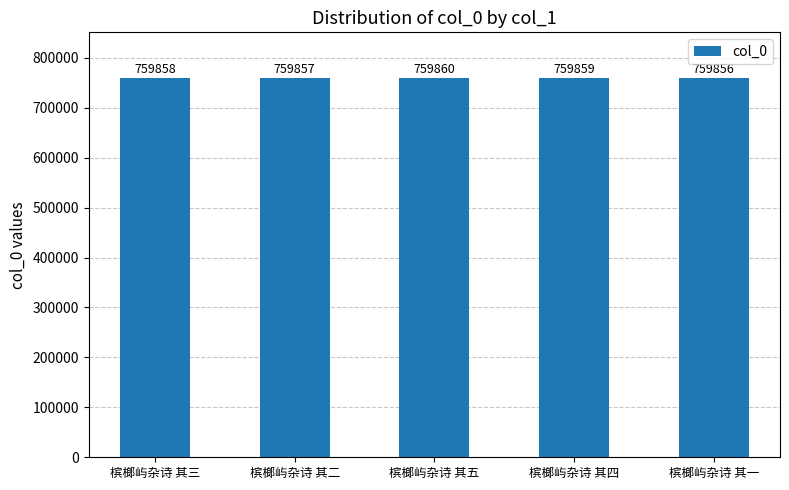

At which label is the value closest to 759858?

槟榔屿杂诗 其三